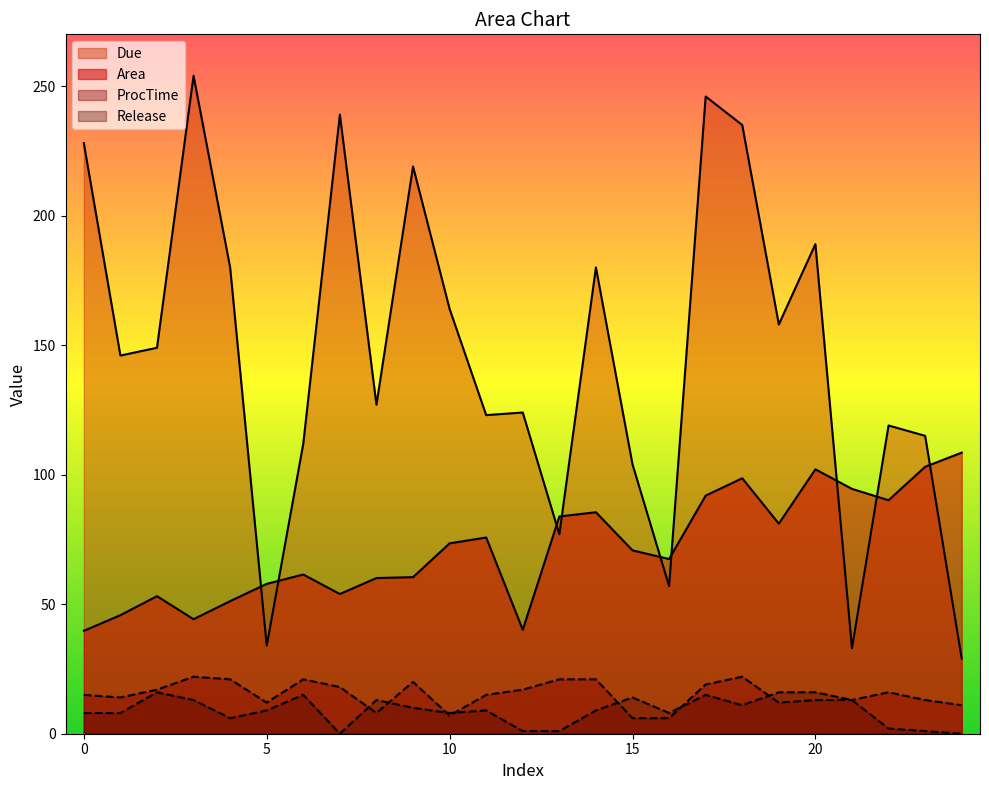

True or false: Release and Due intersect in this chart.

False